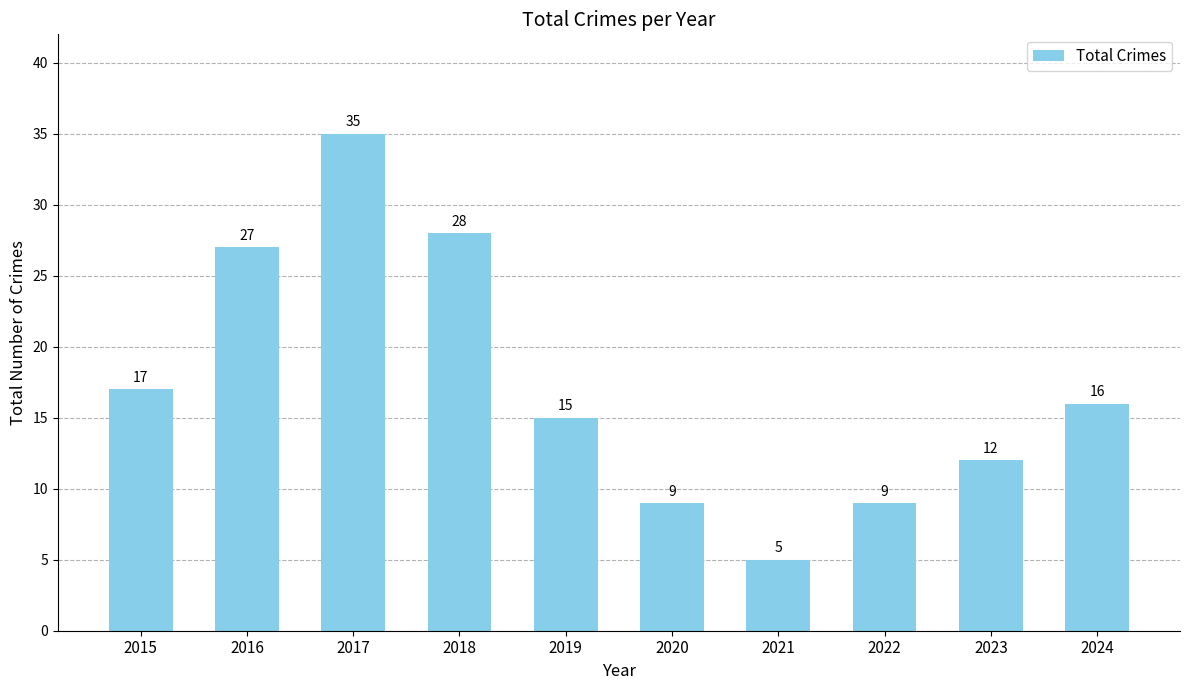

What is the value of the 9th bar from the left?

12